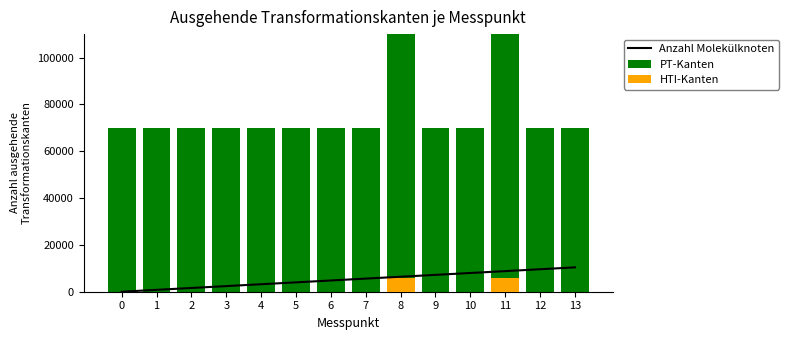

Reading right to left, what are all the values shown in this chart?

Anzahl Molekülknoten: 10400	9600	8800	8000	7200	6400	5600	4800	4000	3200	2400	1600	800	0
PT-Kanten: 70000	70000	140000	70000	70000	140000	70000	70000	70000	70000	70000	70000	70000	70000
HTI-Kanten: 0	0	6000	0	0	6000	0	0	0	0	0	0	0	0